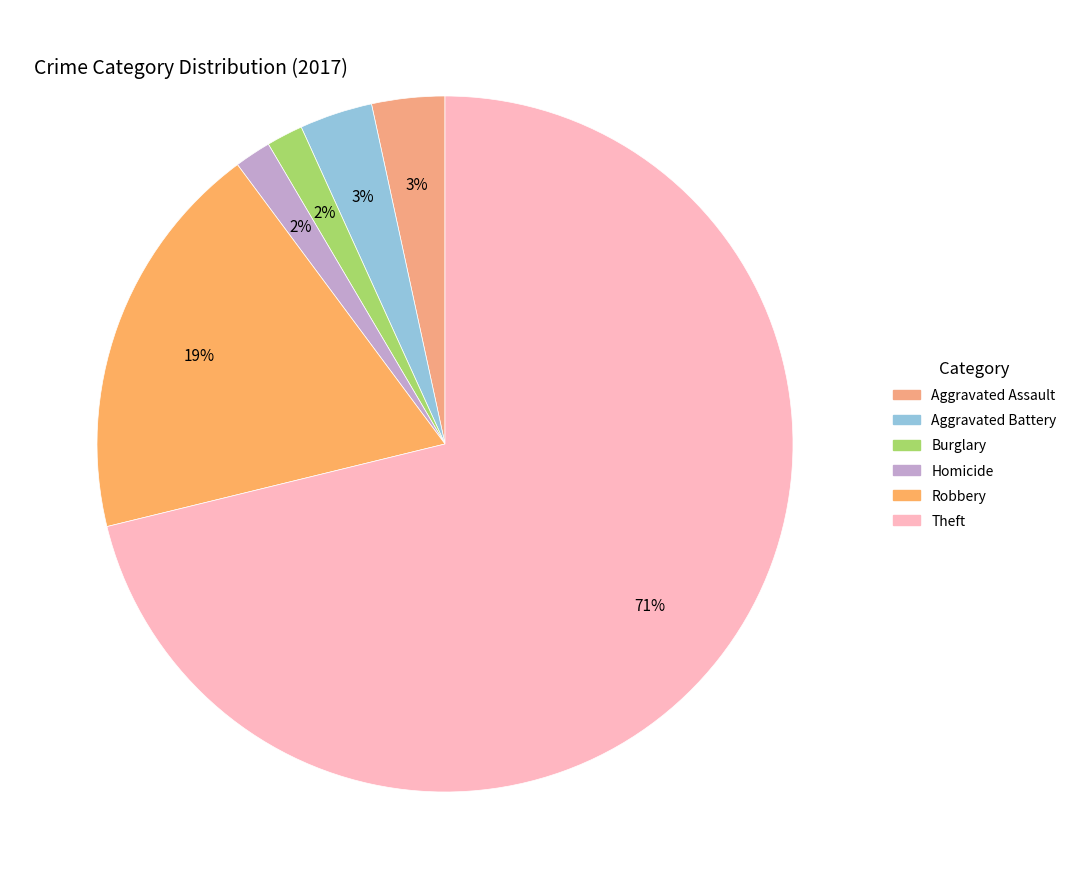

Count the number of slices in the pie.

6